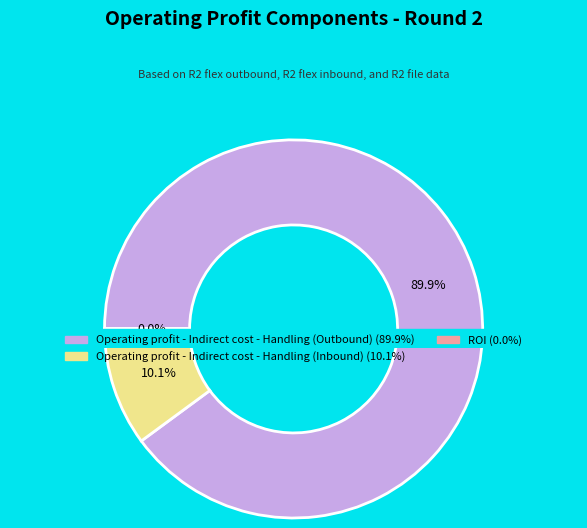

Which category accounts for the majority?

Operating profit - Indirect cost - Handling (Outbound)